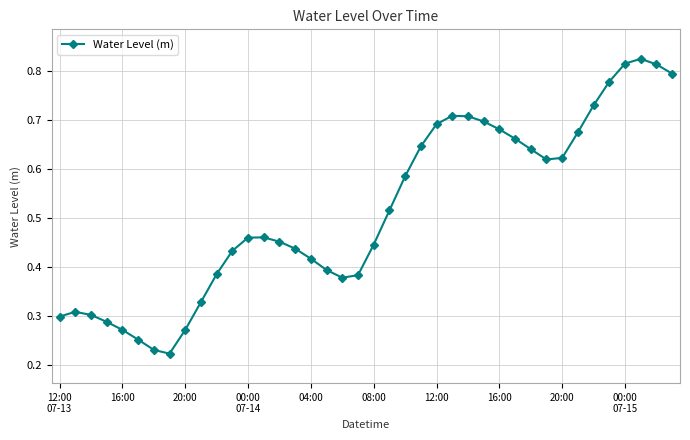

How many points are lower than both their immediate neighbors (excluding endpoints)?

3